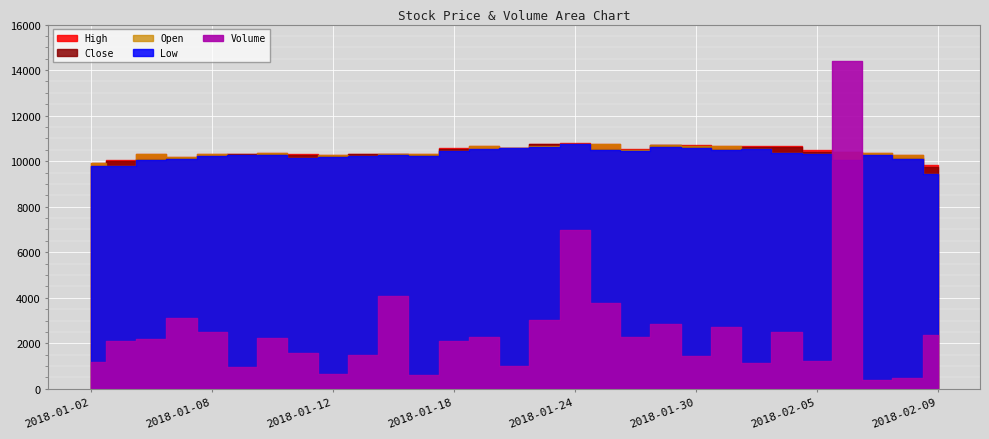

What is the label of the 20th point from the right?

2018-01-15